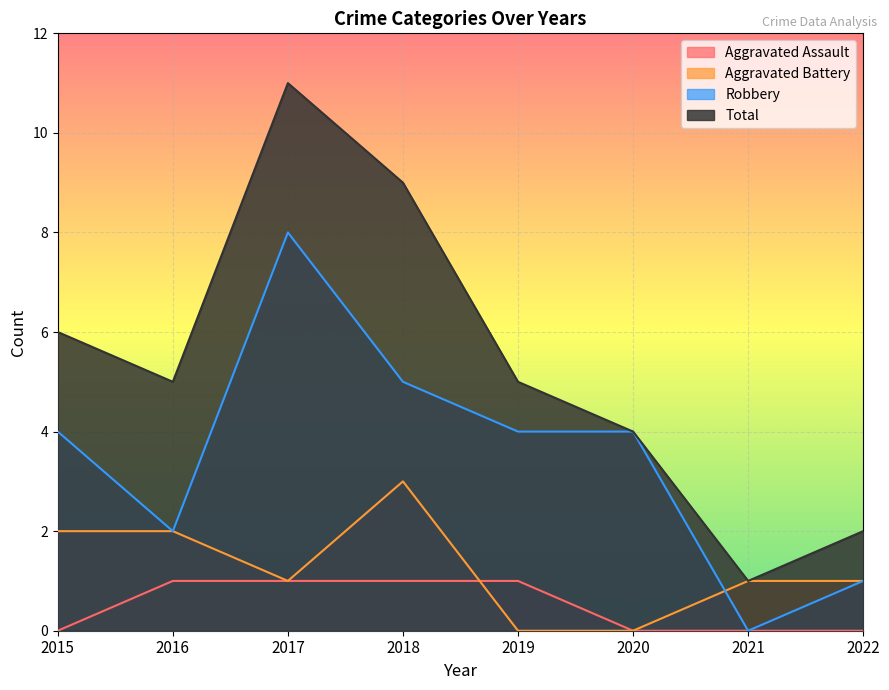

At 2017, list the series in order from smallest to largest.

Aggravated Assault, Aggravated Battery, Robbery, Total